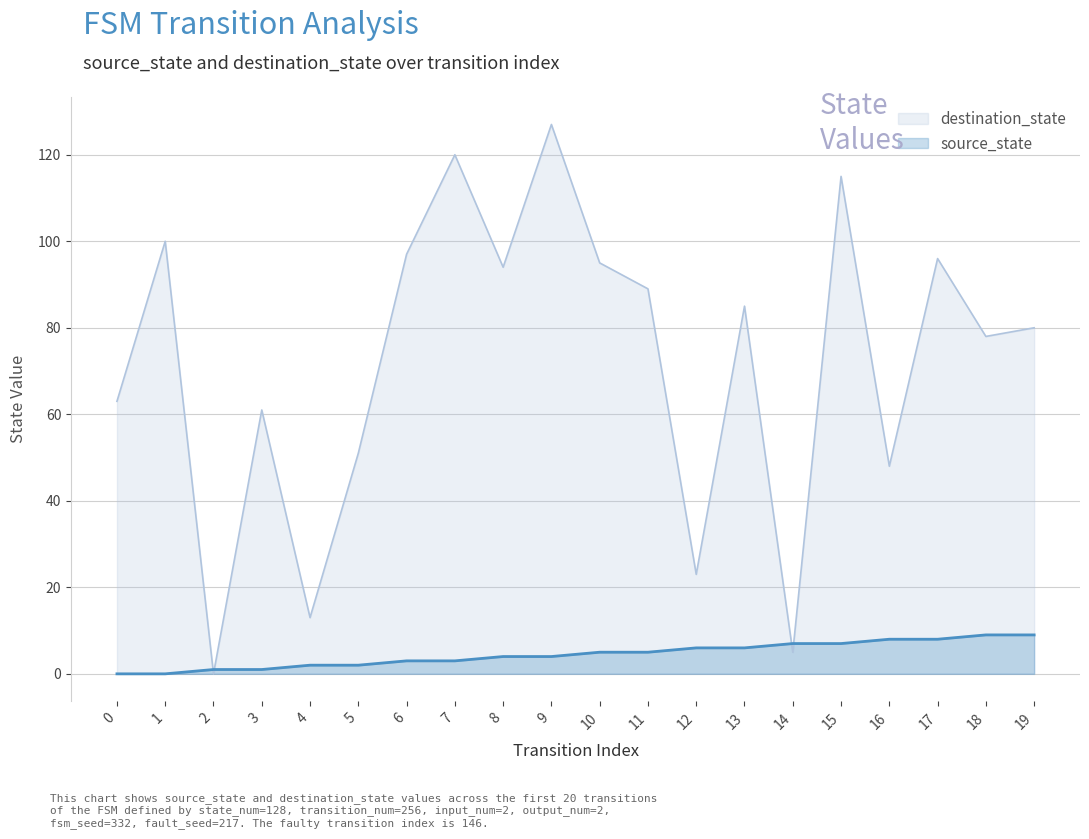

How many lines are shown in the chart?

2